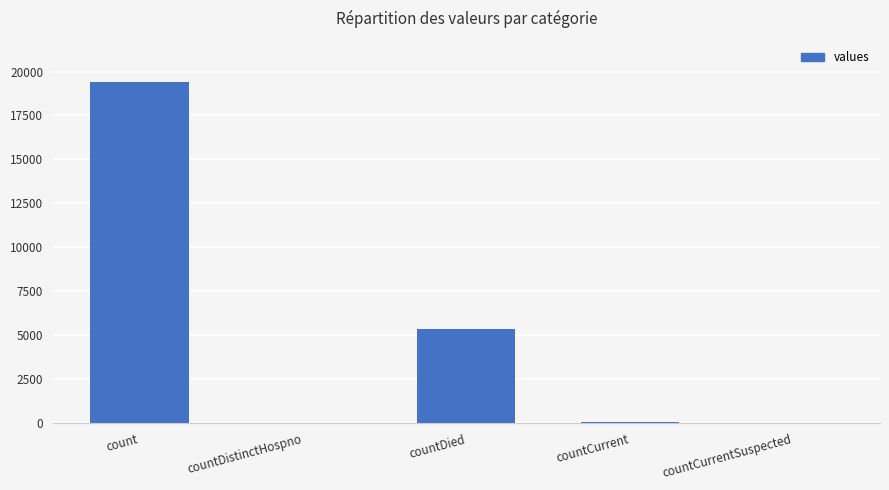

Is it true that the value at count is 19420?

True